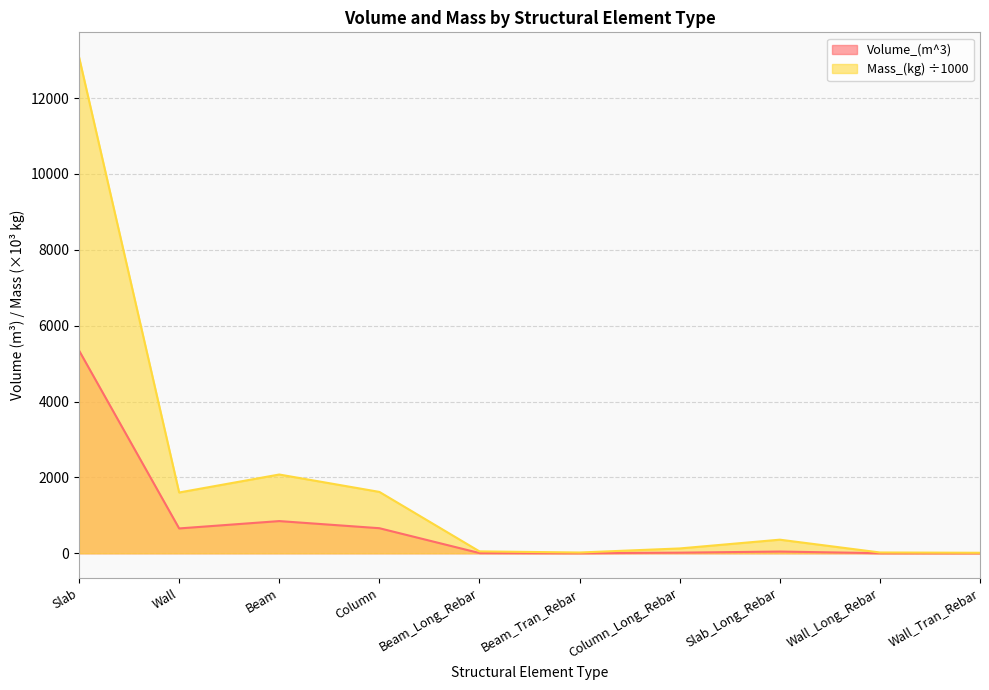

Which series has the largest range (max minus min)?

Mass_(kg) ÷1000